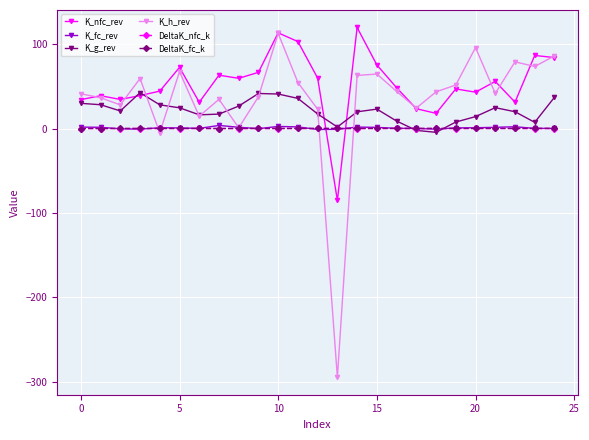

What is the value of the K_g_rev point at the 4th from the left?

42.5